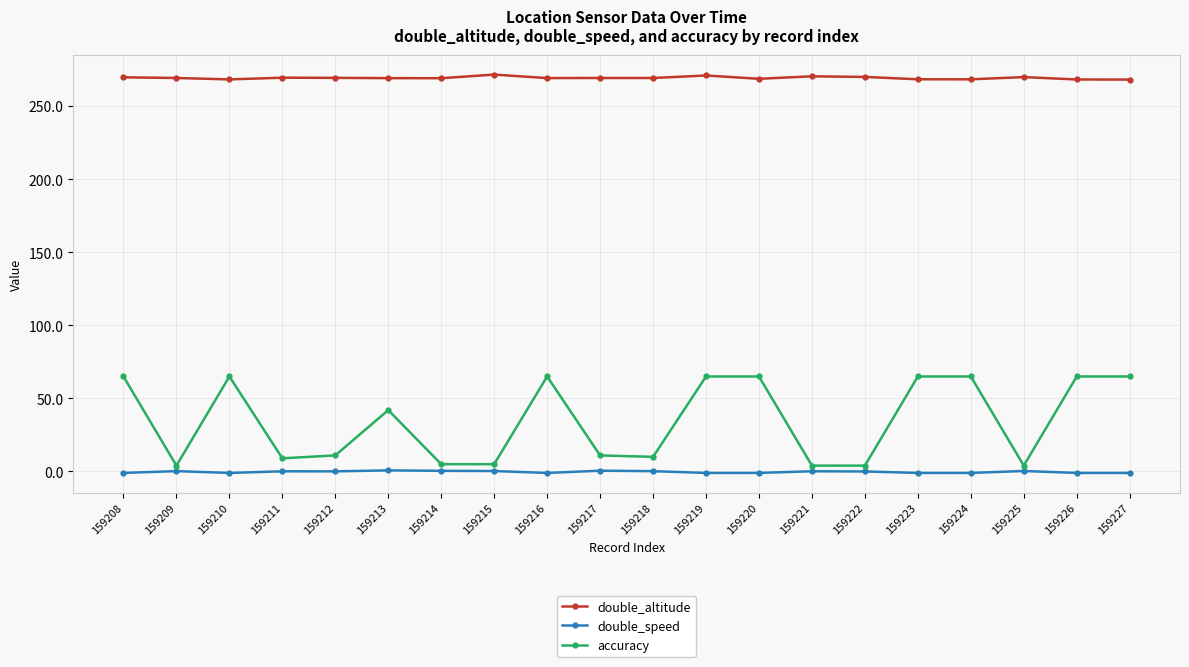

What is the lowest value of the double_speed series?

-1.0